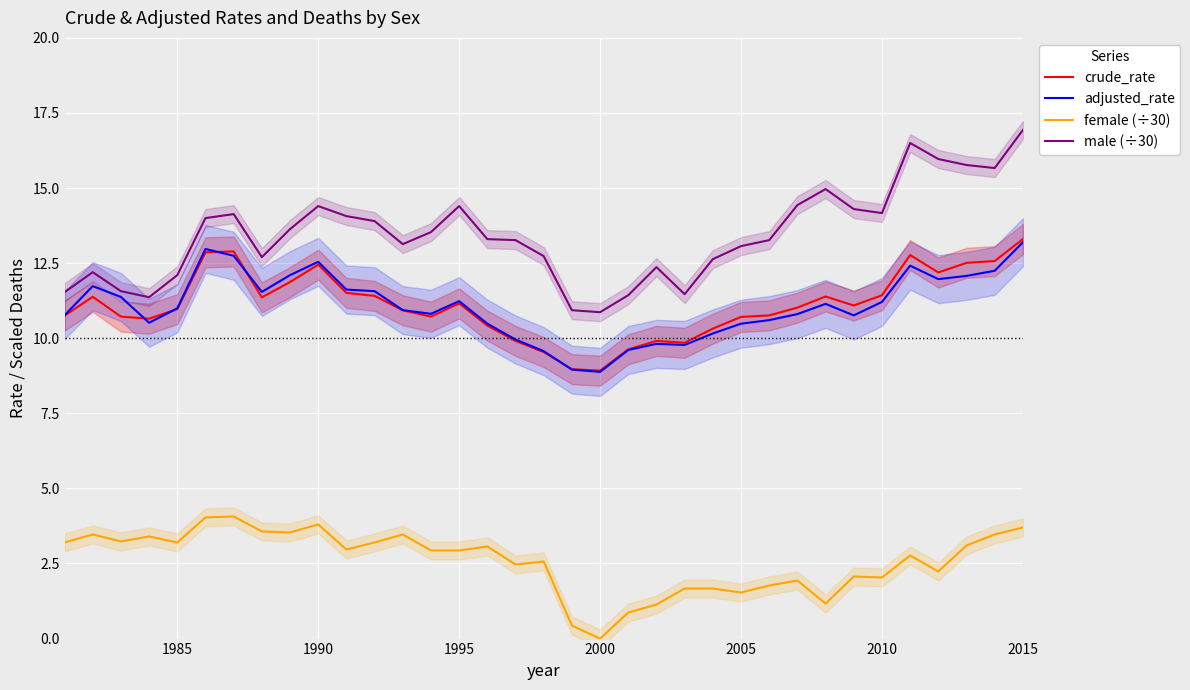

What is the maximum value for female (÷30)?

4.1